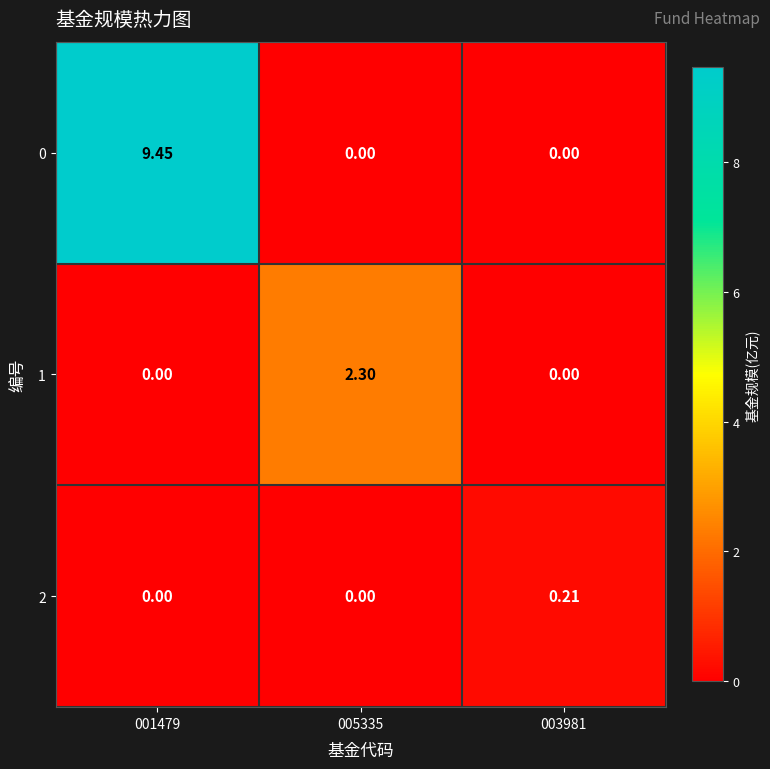

Is the value of 2 at 001479 greater than the value of 0 at 001479?

No